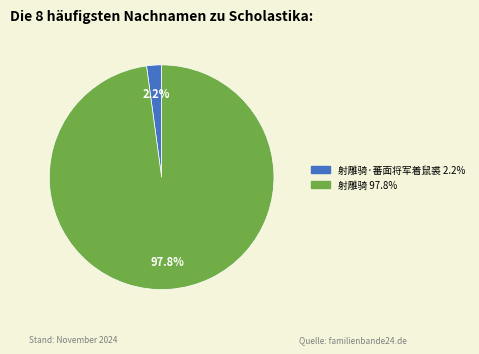

Count the number of slices in the pie.

2